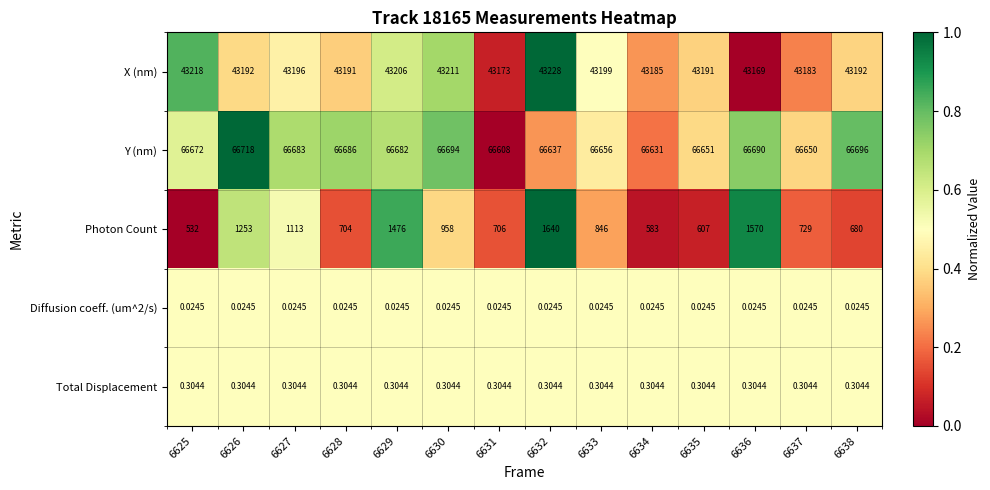

Which series changed the most between 6632 and 6636?

Photon Count